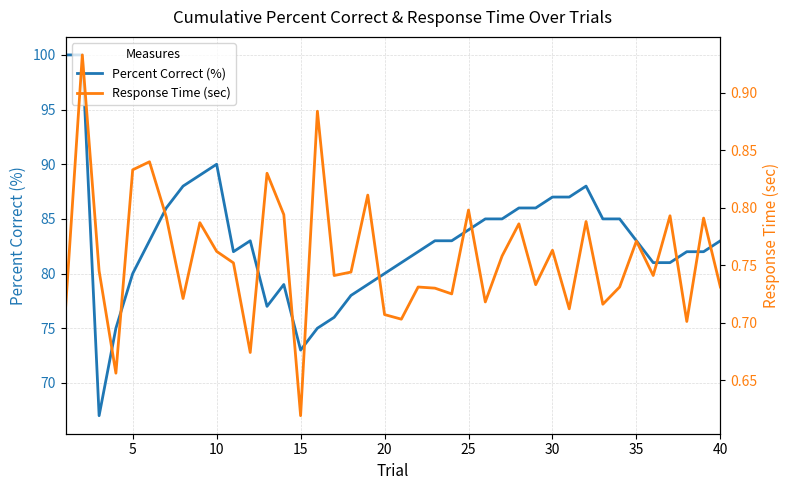

What is the lowest value of the Percent Correct (%) series?

67